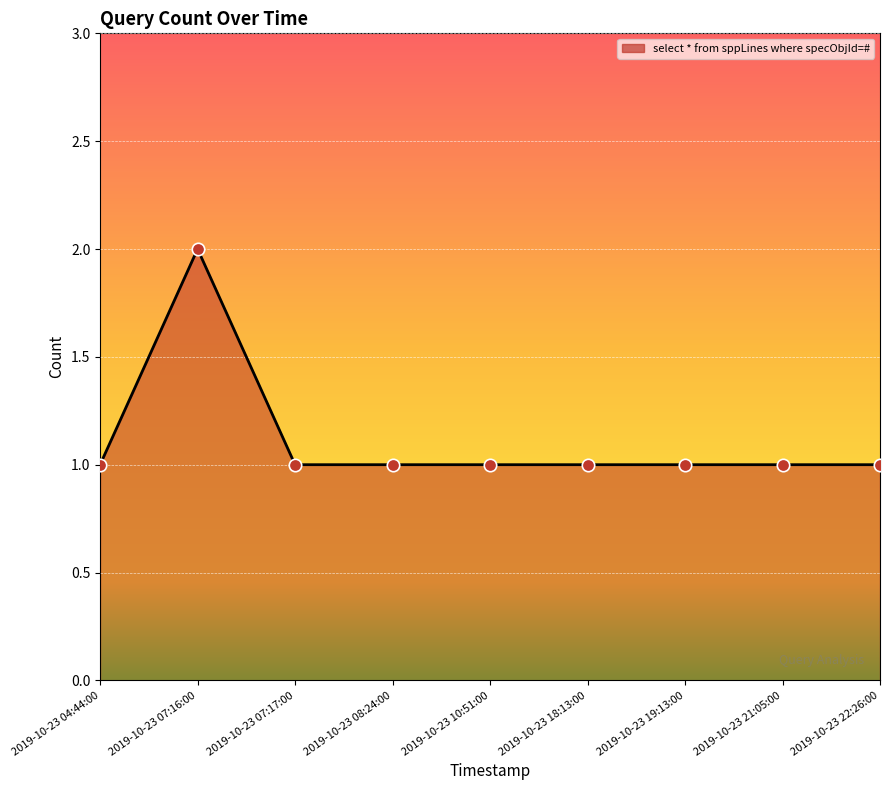

What is the ratio of the value at 2019-10-23 07:17:00 to the value at 2019-10-23 19:13:00?

1.0